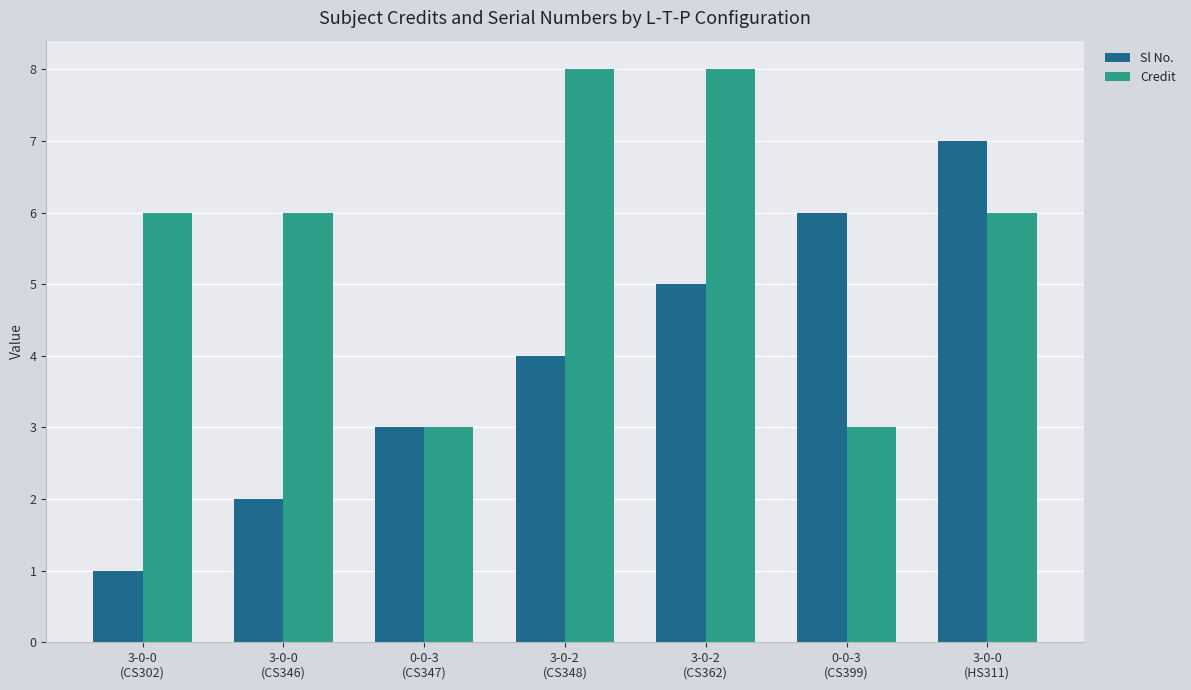

What is the label of the 1st bar from the left?

3-0-0
(CS302)